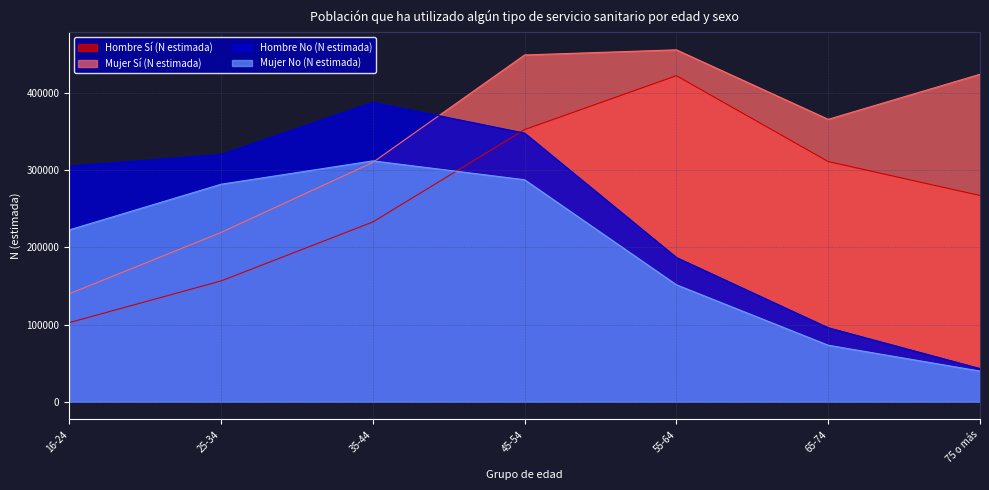

List the series in order of their peak value, lowest first.

Mujer No (N estimada), Hombre No (N estimada), Hombre Sí (N estimada), Mujer Sí (N estimada)